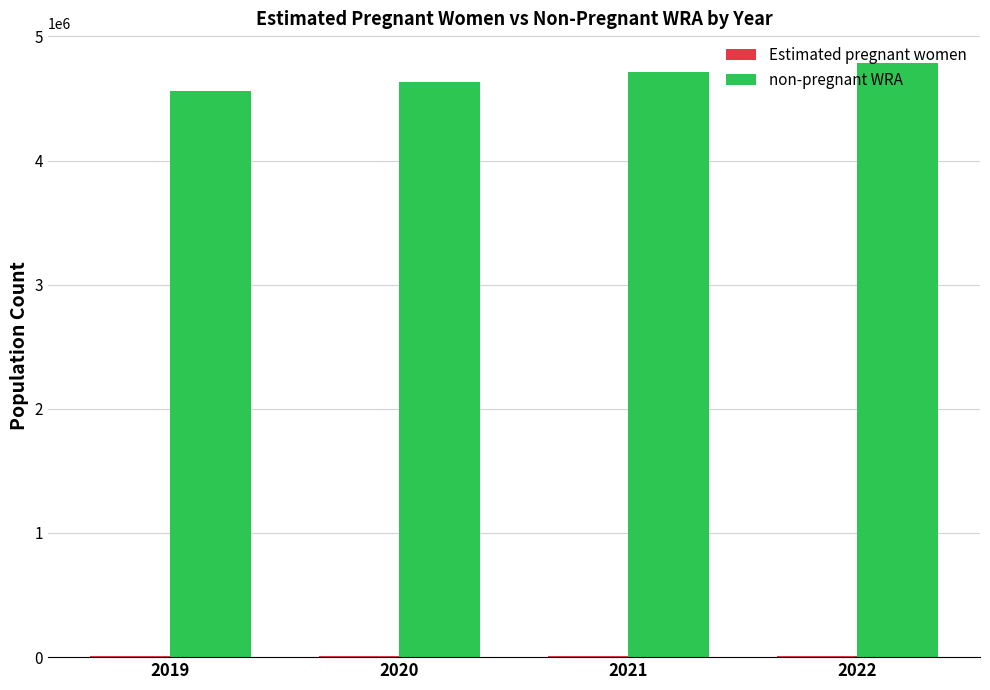

Which series has the widest spread of values?

non-pregnant WRA